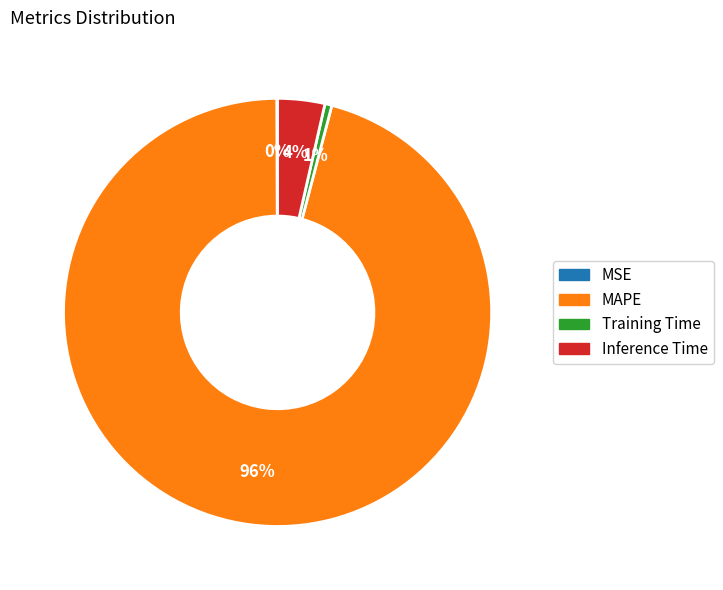

To the nearest percent, what is the average slice percentage?

25%